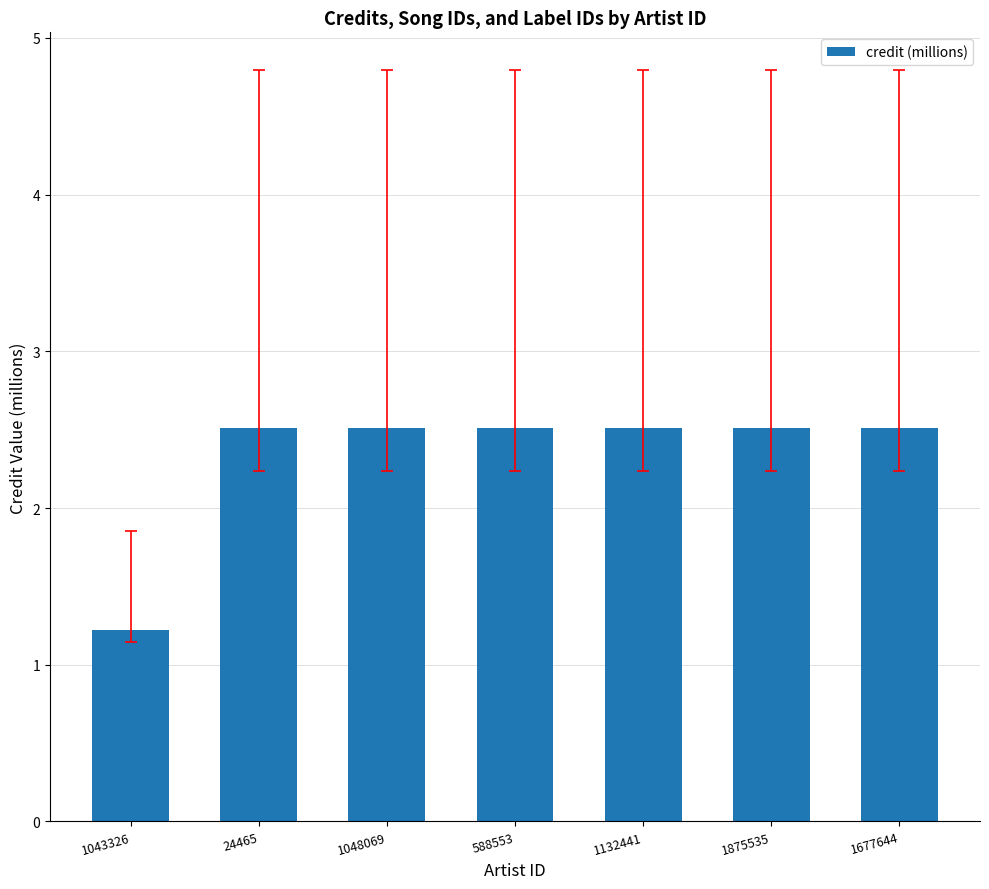

What is the greatest value displayed?

2.5